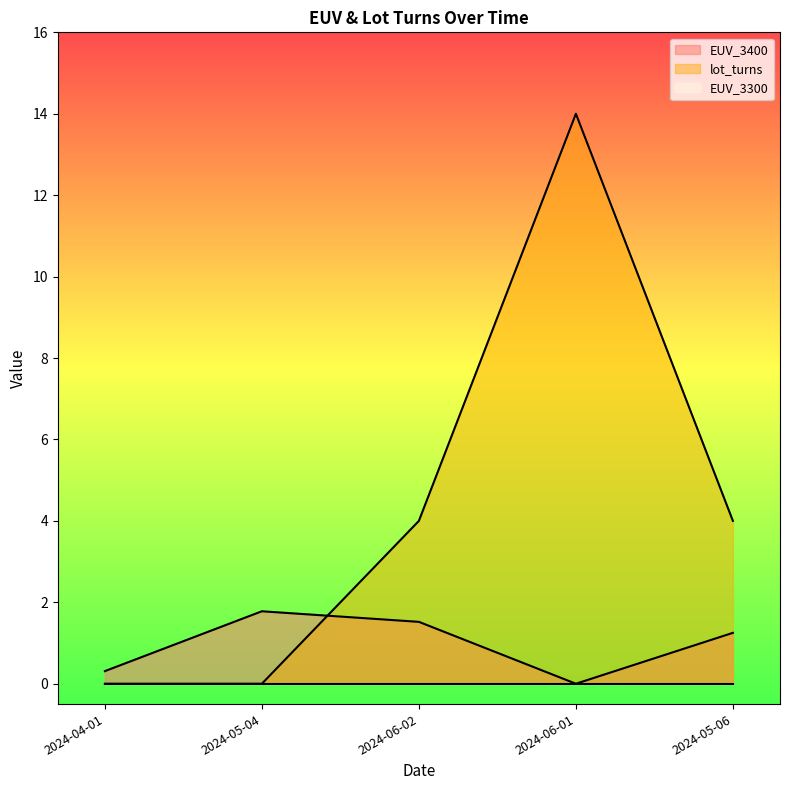

True or false: EUV_3400 and lot_turns intersect in this chart.

True